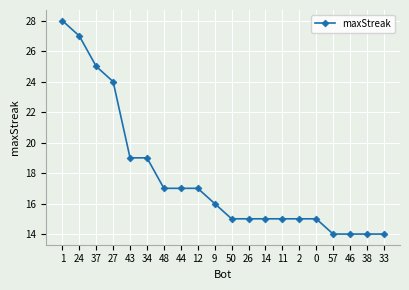

What is the difference between the values at 0 and 24?

12